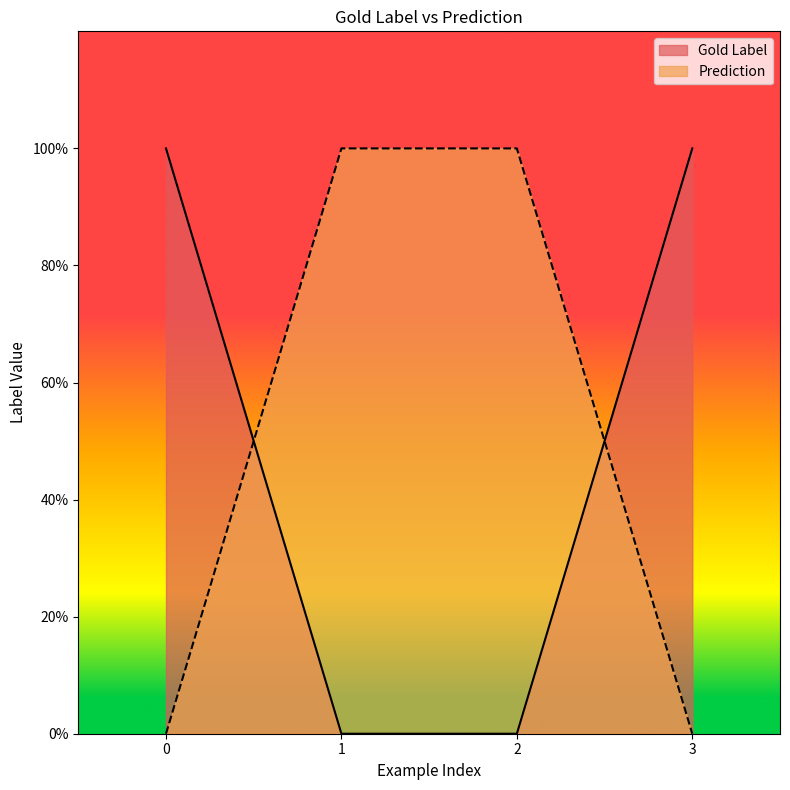

True or false: Gold Label and Prediction intersect in this chart.

True